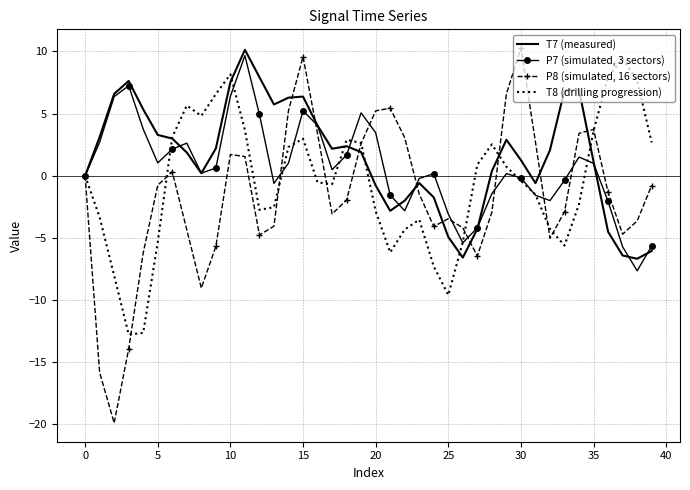

What are all the series names shown in the legend?

T7 (measured), P7 (simulated, 3 sectors), P8 (simulated, 16 sectors), T8 (drilling progression)